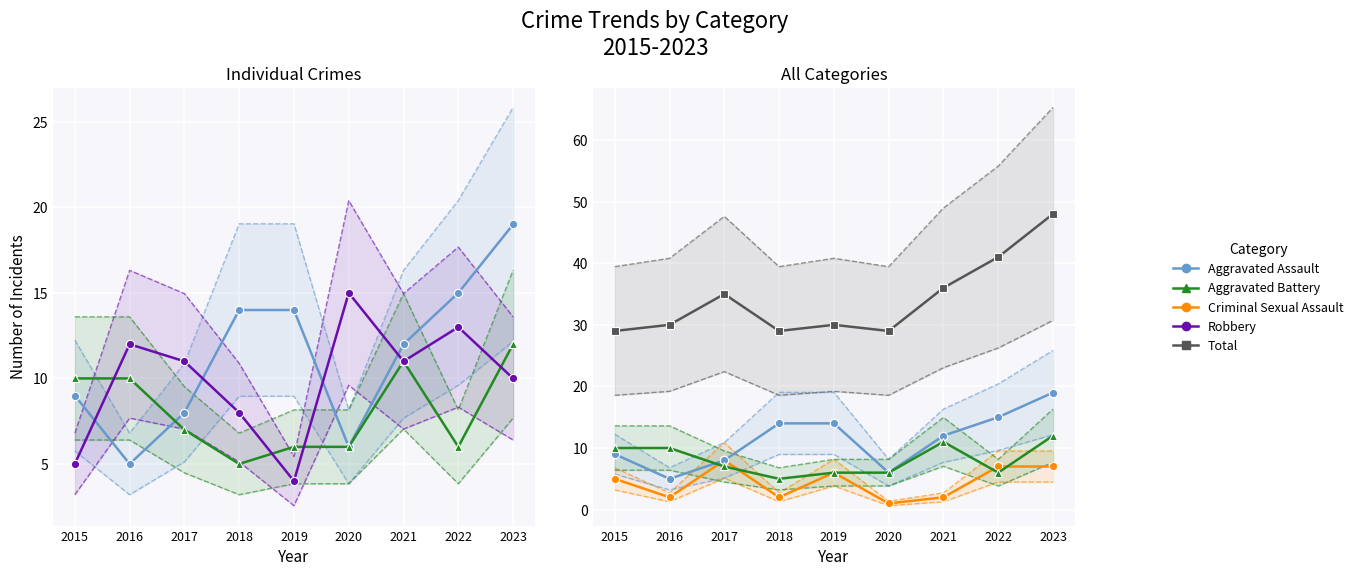

True or false: Total and Aggravated Assault cross at least once.

False